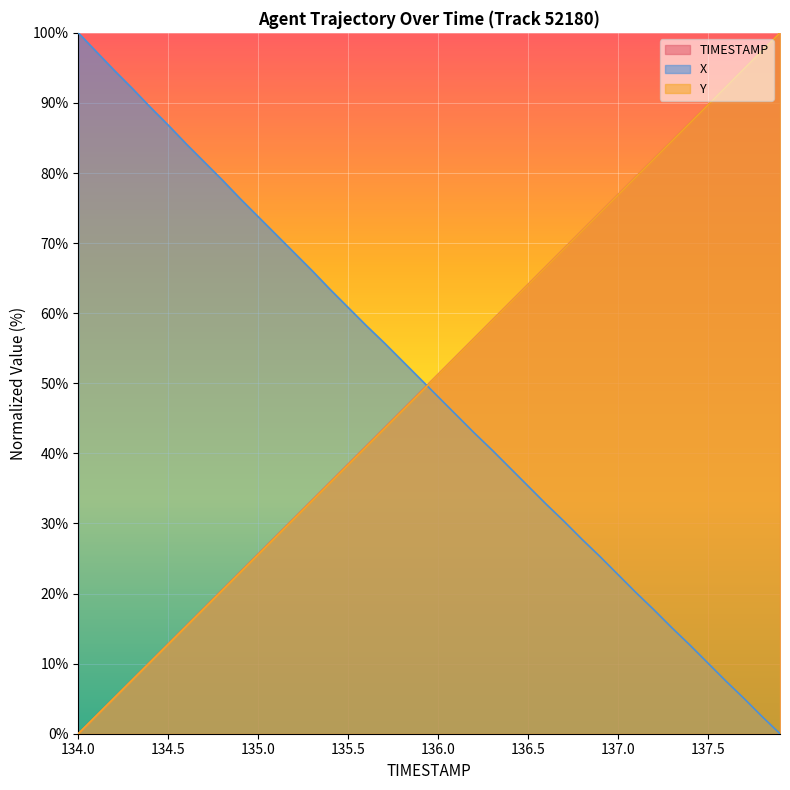

What is the total value across all series at 134.6?

114.9